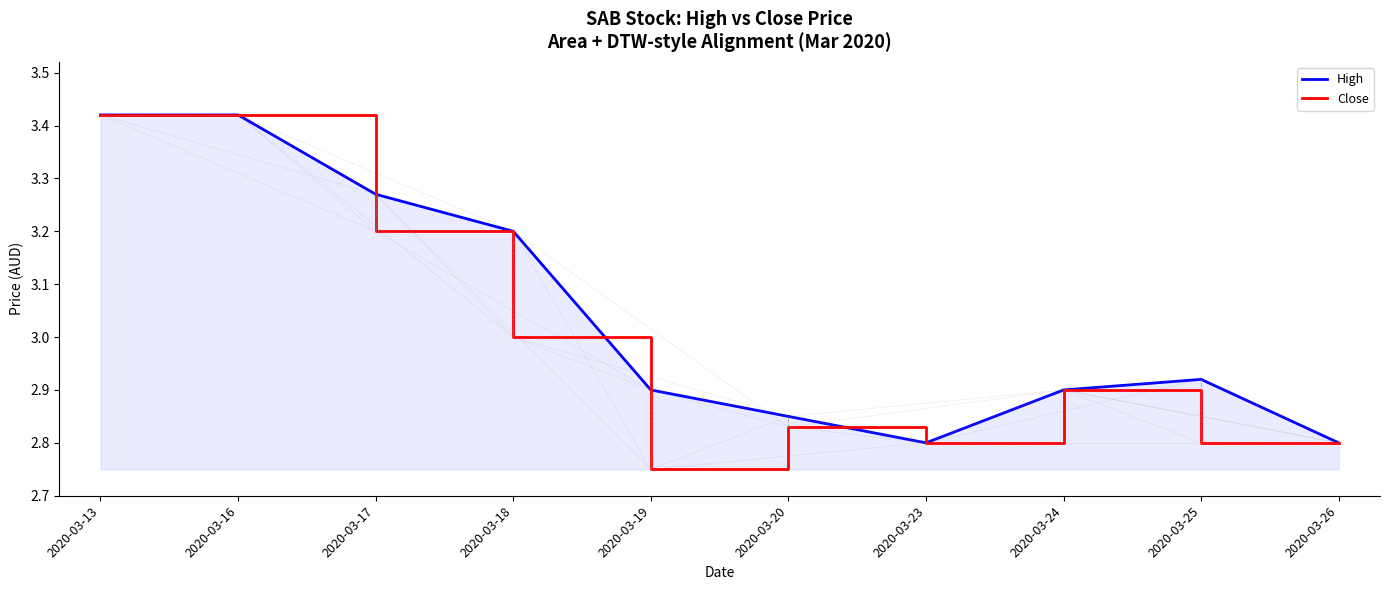

Which series has the widest spread of values?

Close